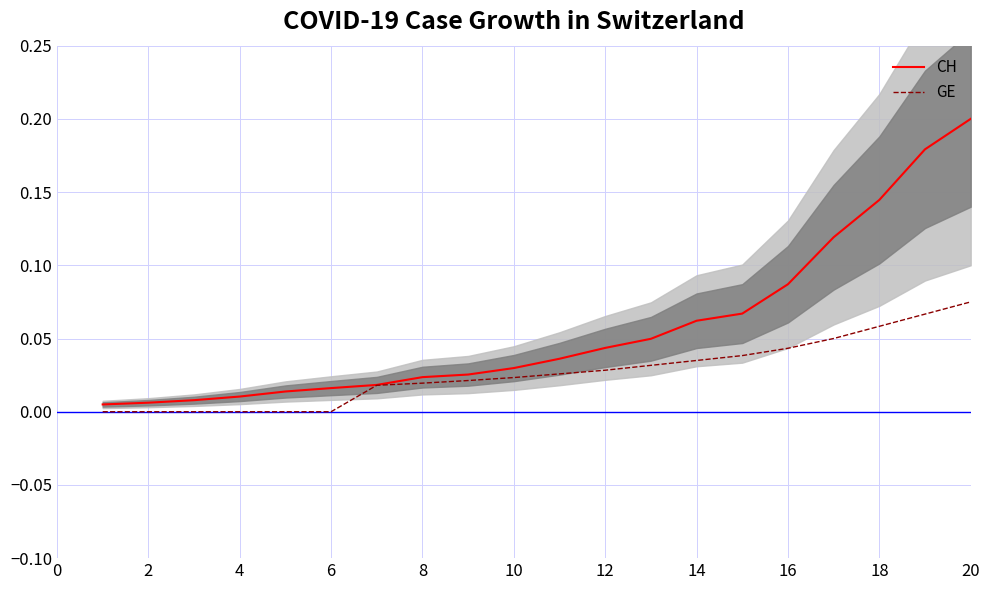

At which label does CH reach its peak?

20